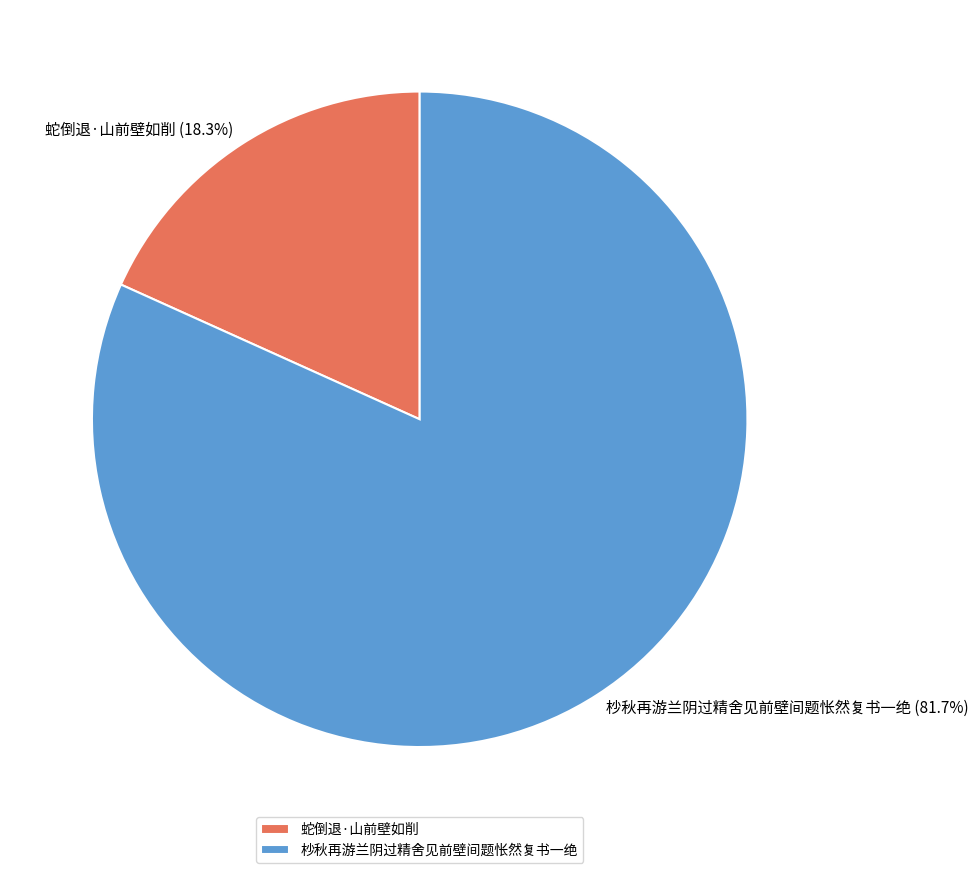

To the nearest percent, what is the difference between the 蛇倒退·山前壁如削 and 杪秋再游兰阴过精舍见前壁间题怅然复书一绝 slice percentages?

63%